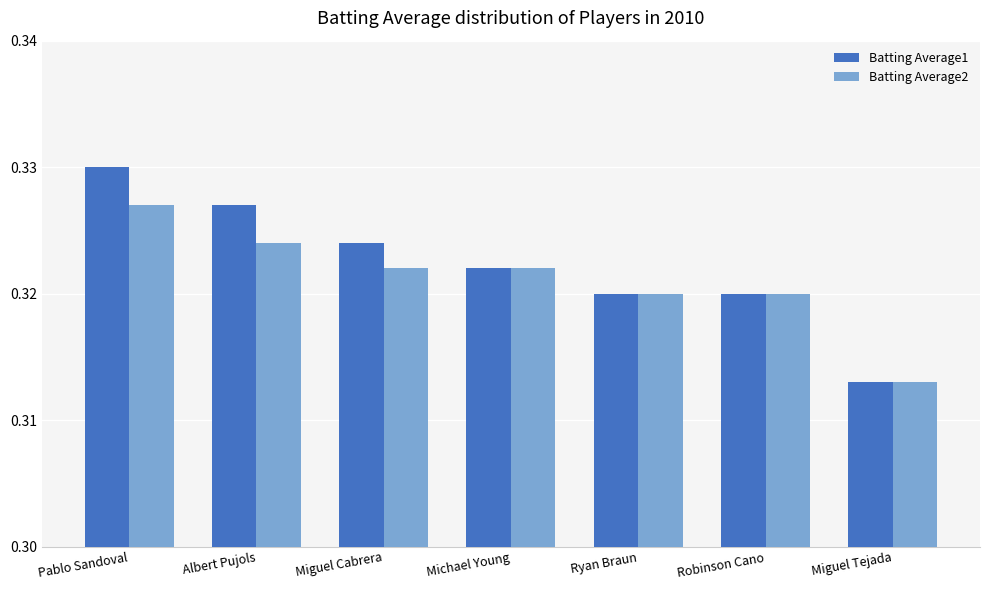

The Batting Average2 series shows 0.5 at Miguel Cabrera. True or false?

False